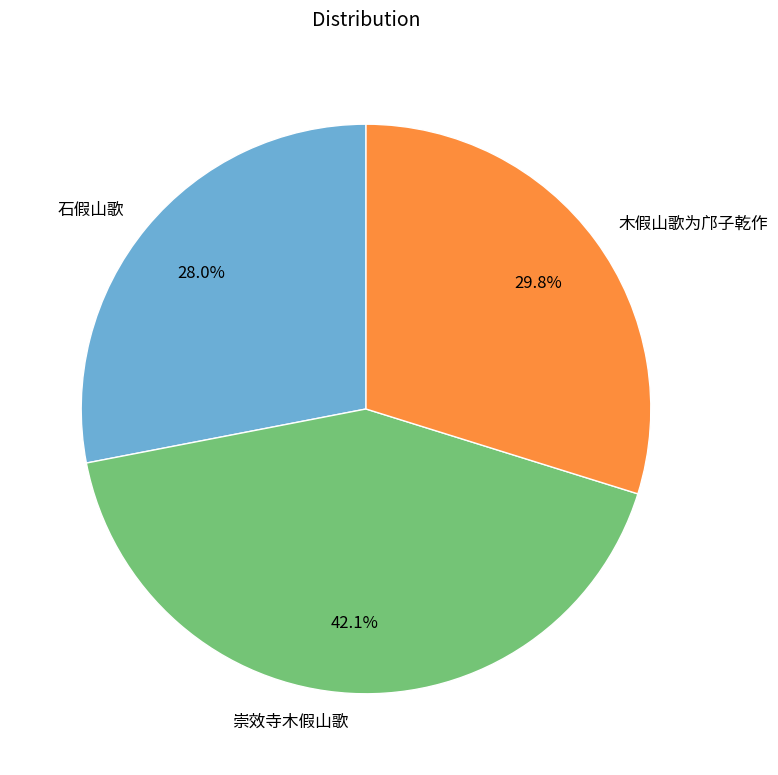

What percentage is the 石假山歌 slice, to the nearest percent?

28%